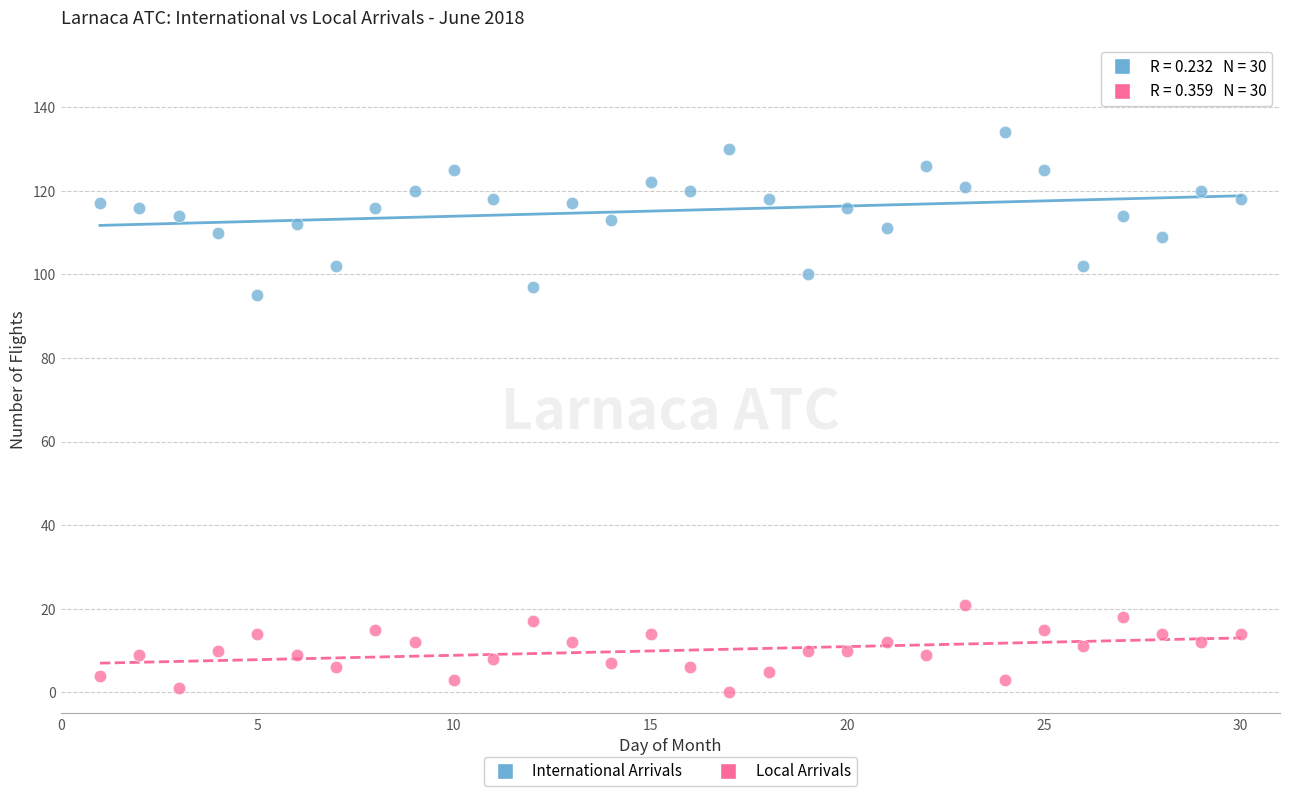

Across all series, what Y value is closest to 67?

95